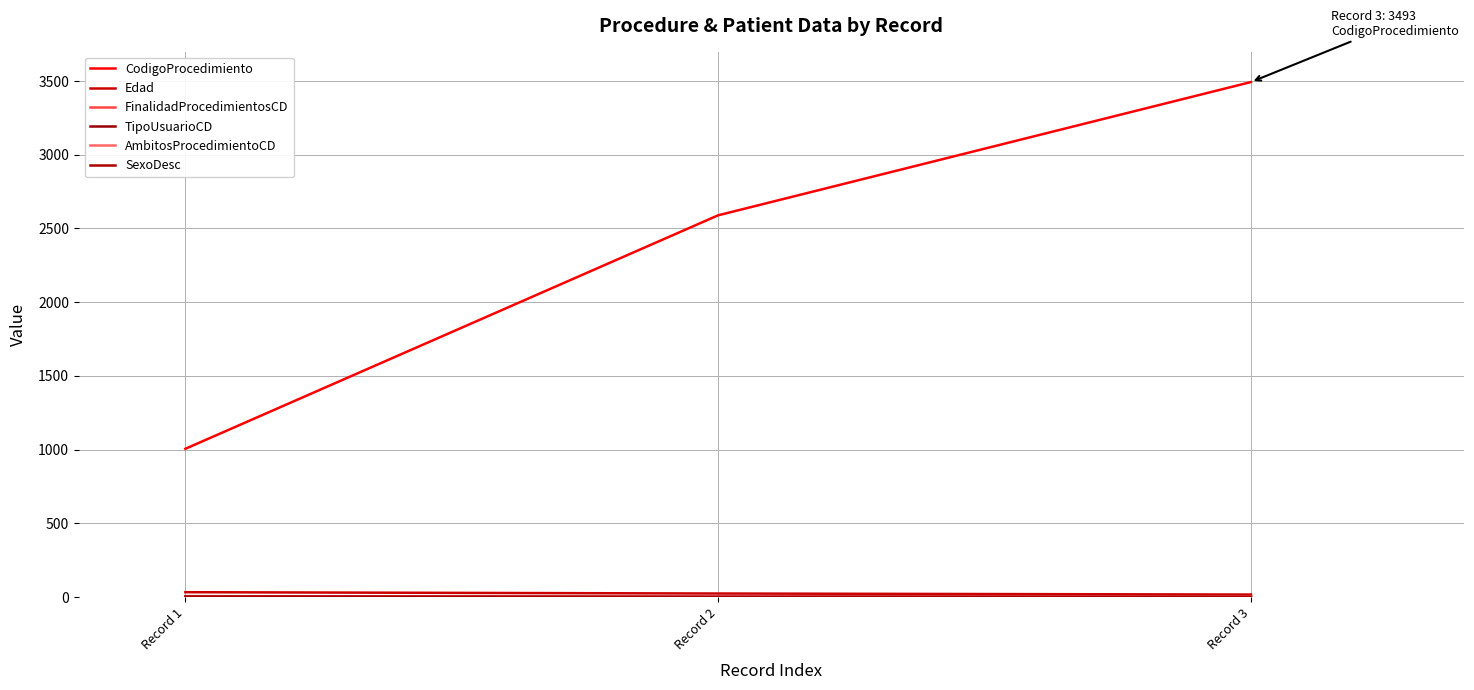

At which category does the chart reach its minimum across all series?

Record 1